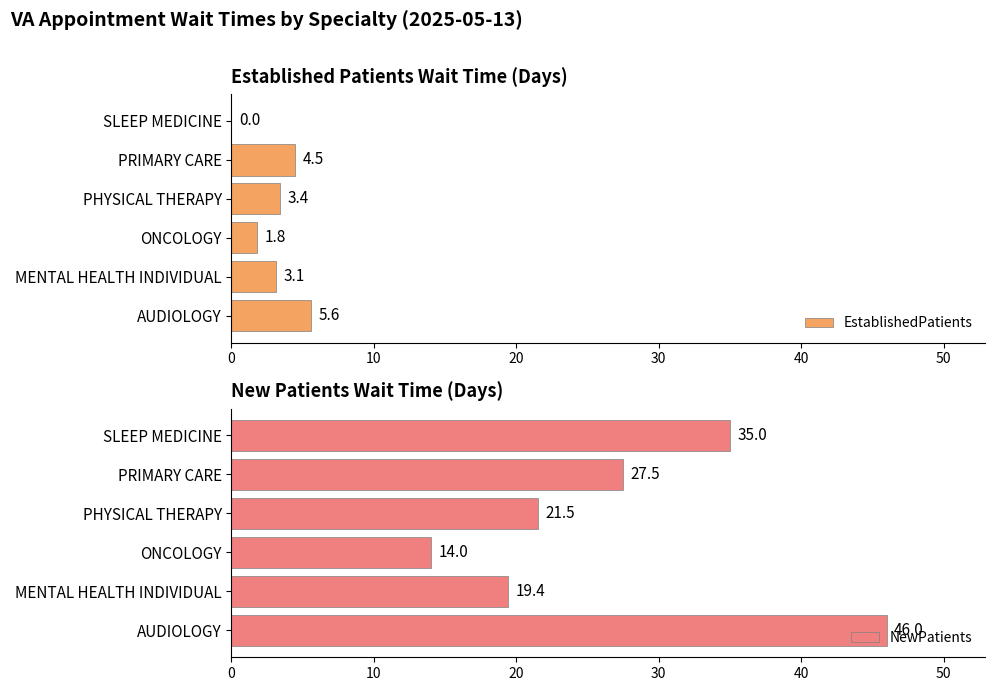

List the series in order of their peak value, highest first.

NewPatients, EstablishedPatients